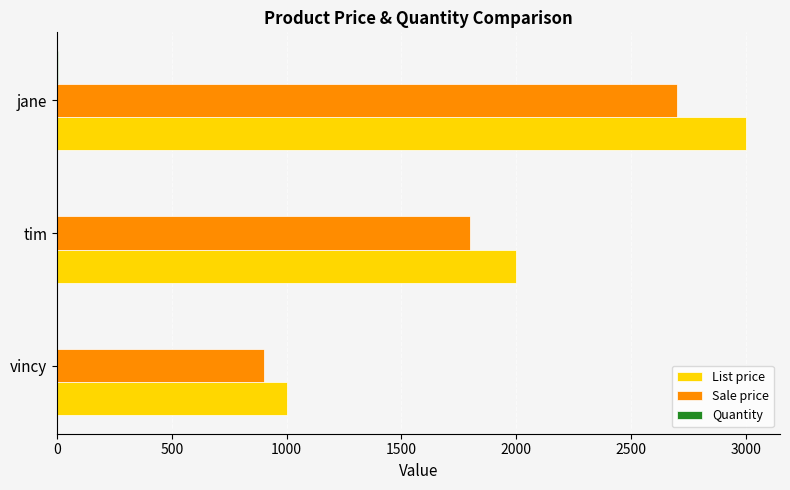

At which category is the sum across all series the highest?

jane